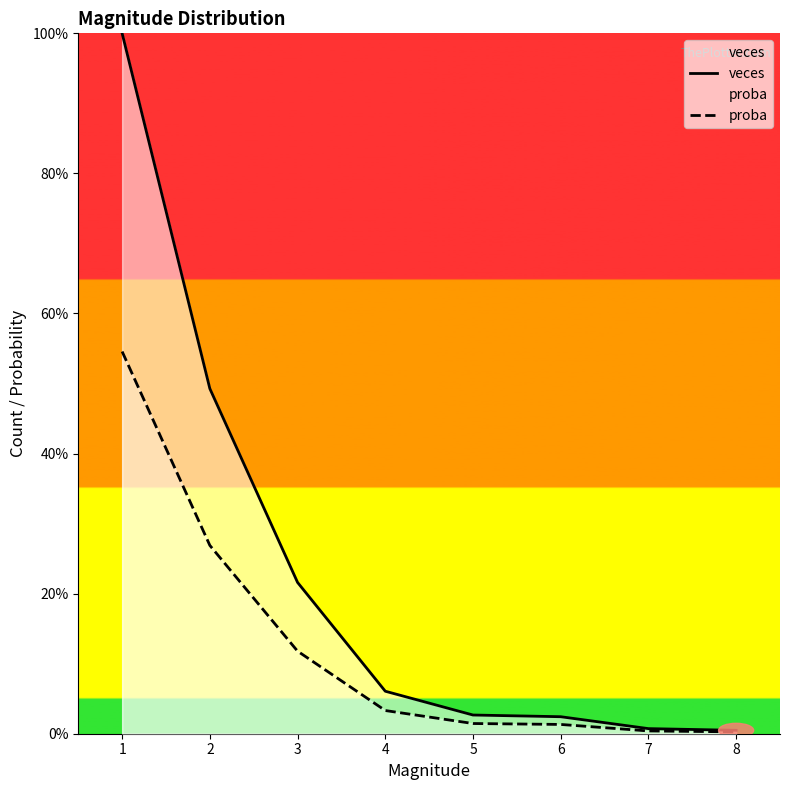

Which category has the lowest value in the veces series?

8